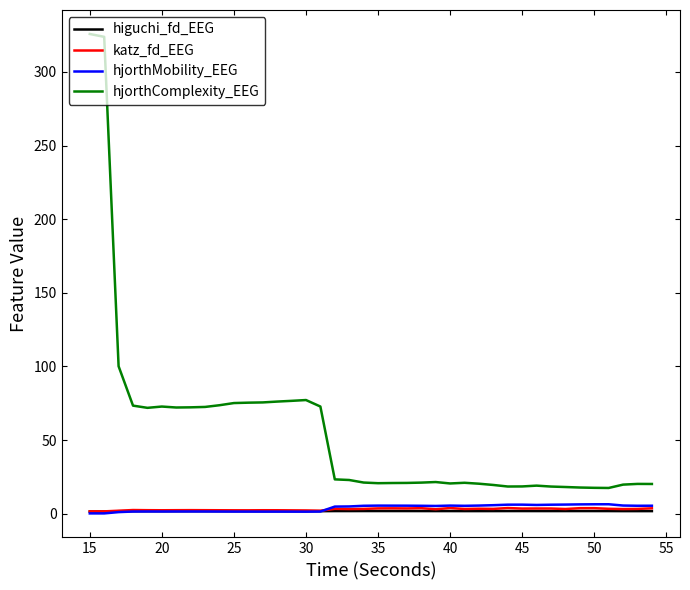

How many lines are shown in the chart?

4